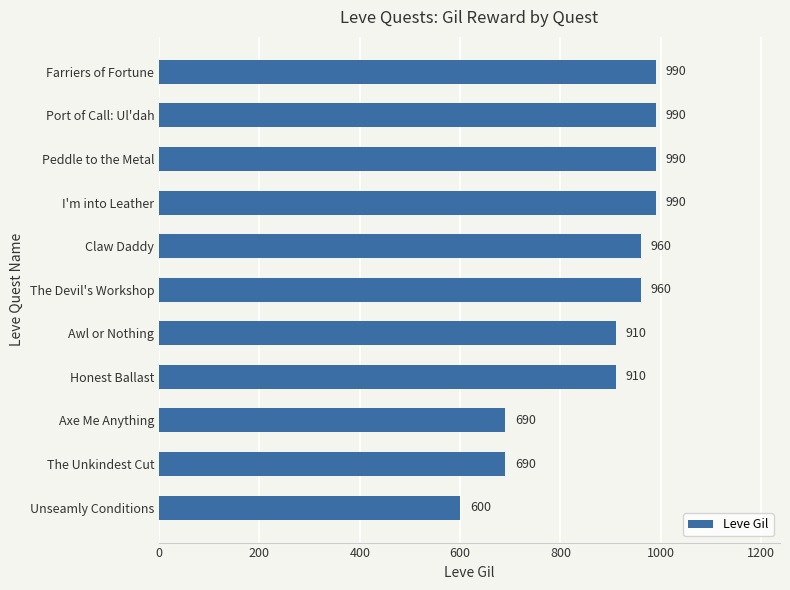

What is the maximum value shown in the chart?

990